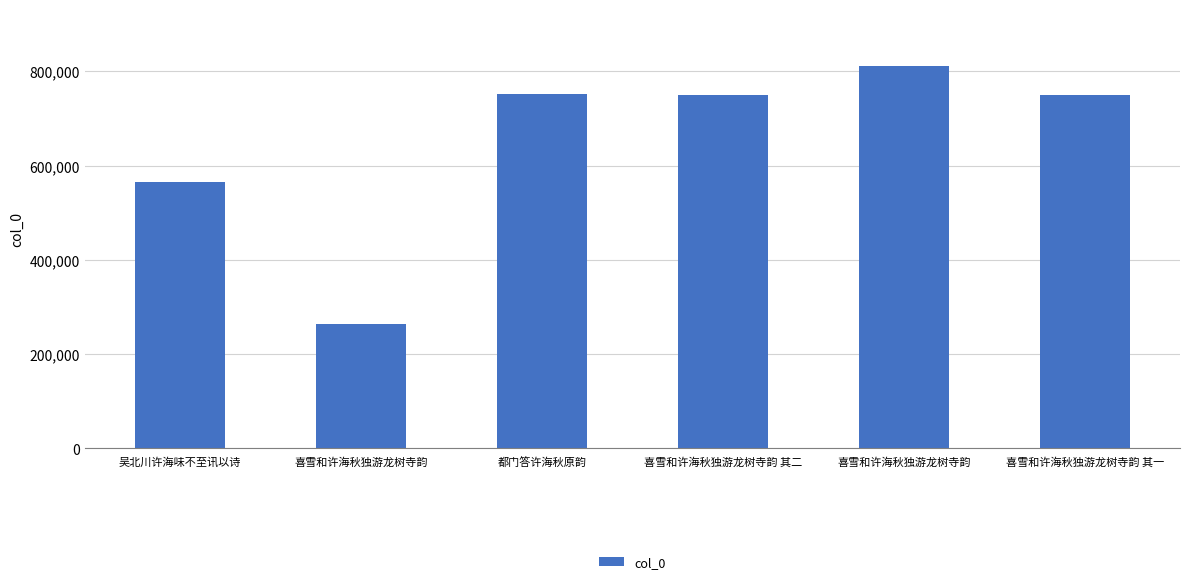

The value at 都门答许海秋原韵 is 751470. True or false?

True